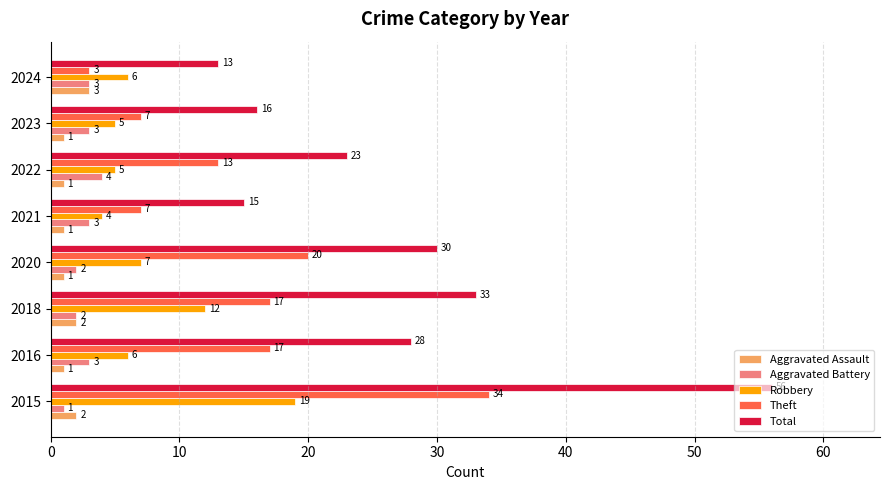

Which series has the largest total across all categories?

Total